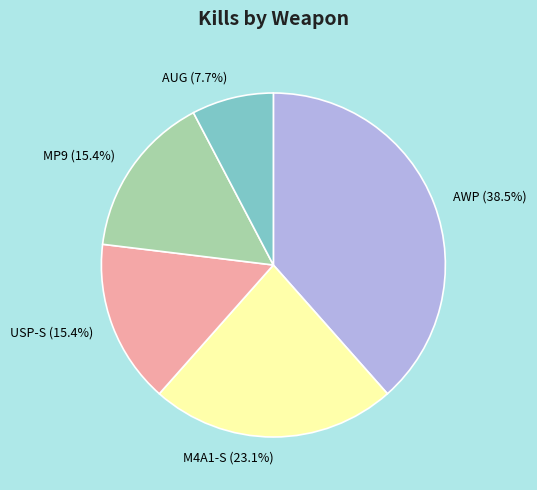

To the nearest percent, what is the difference between the largest and smallest slice percentages?

31%